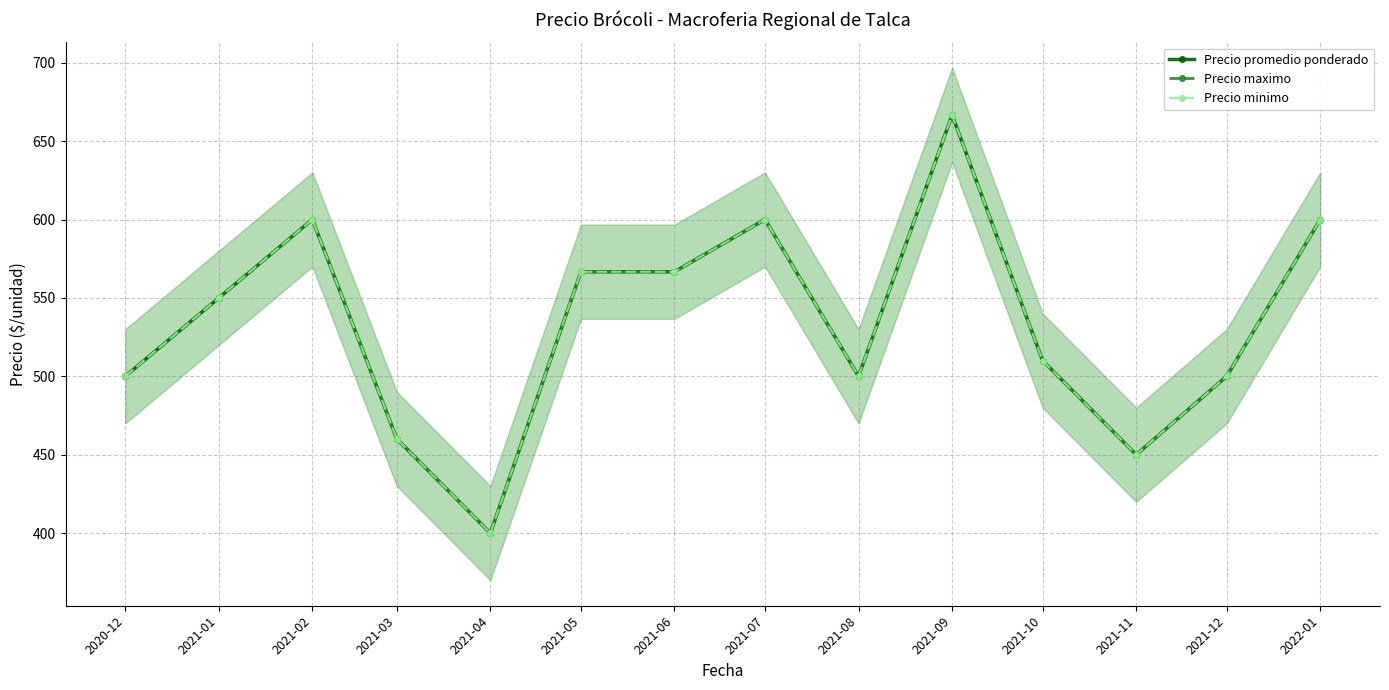

The value of Precio minimo at 2021-01 is 550.0. True or false?

True